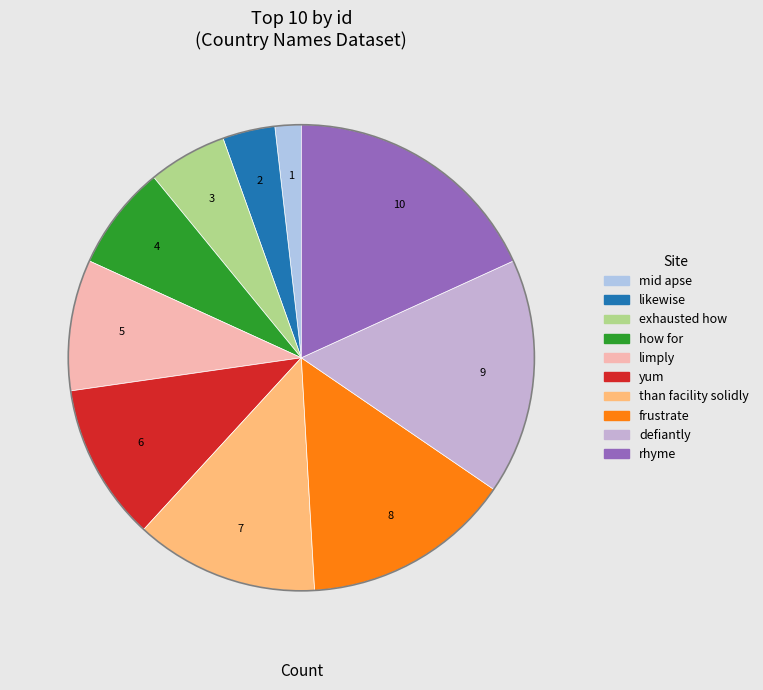

How many segments does this pie chart have?

10